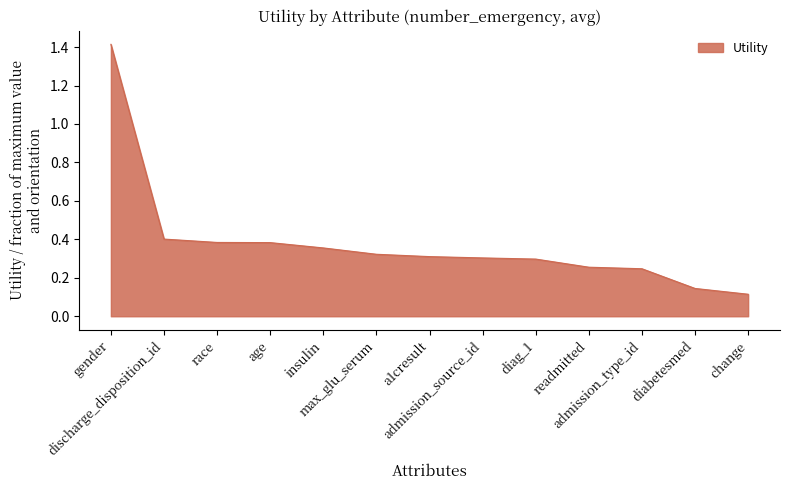

What is the maximum value shown in the chart?

1.4